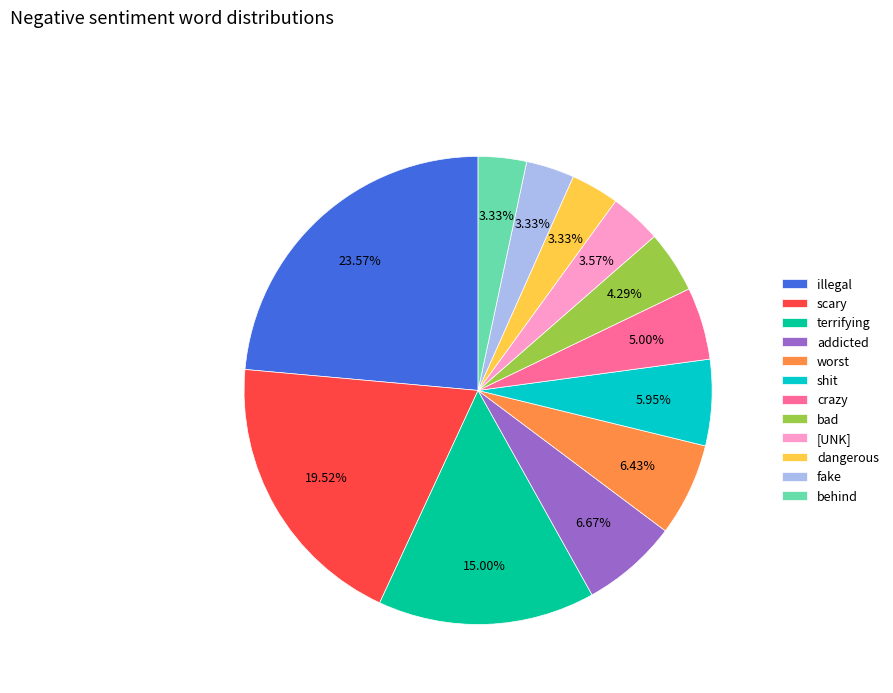

Count the number of slices in the pie.

12